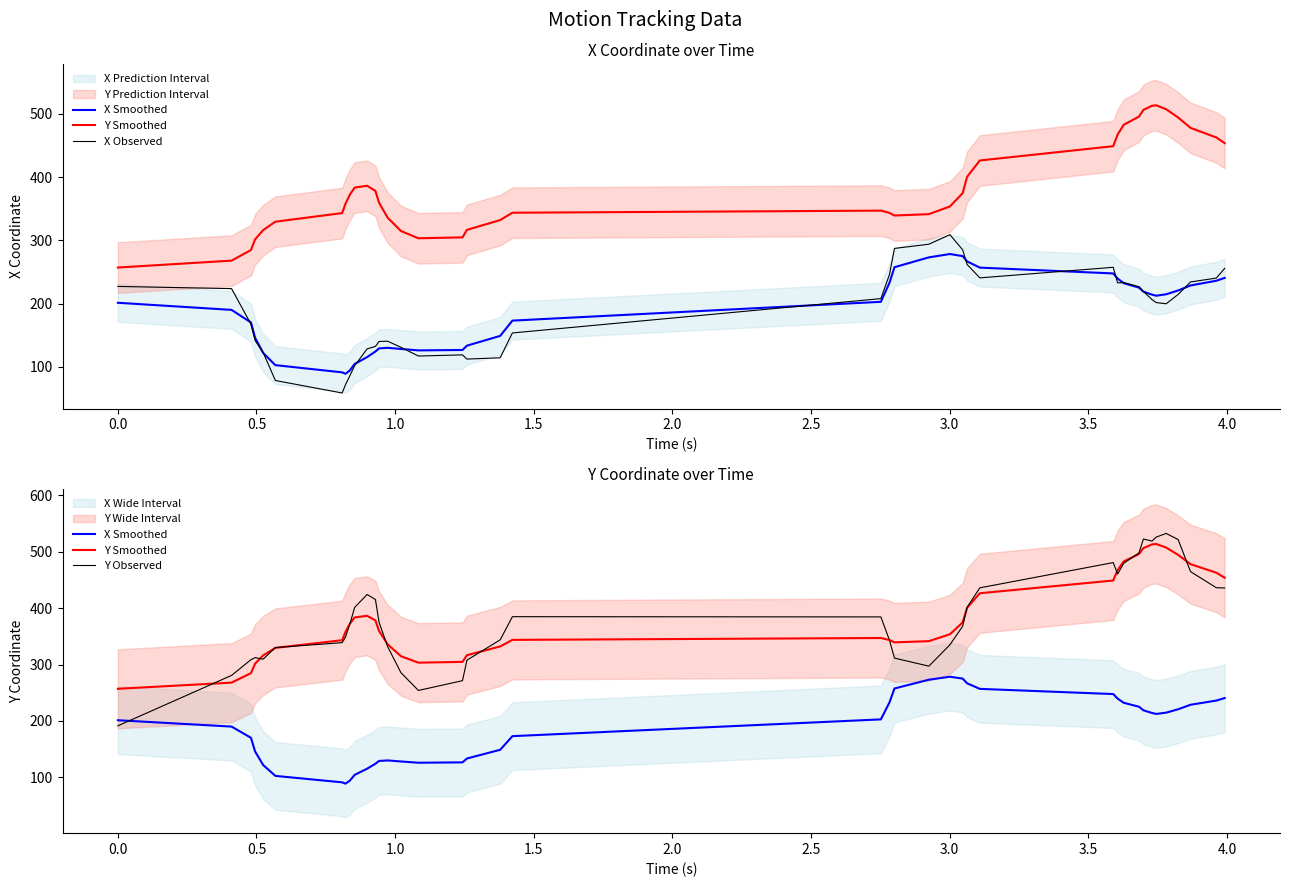

What is the value of the X Smoothed point at the 4th from the left?

146.0